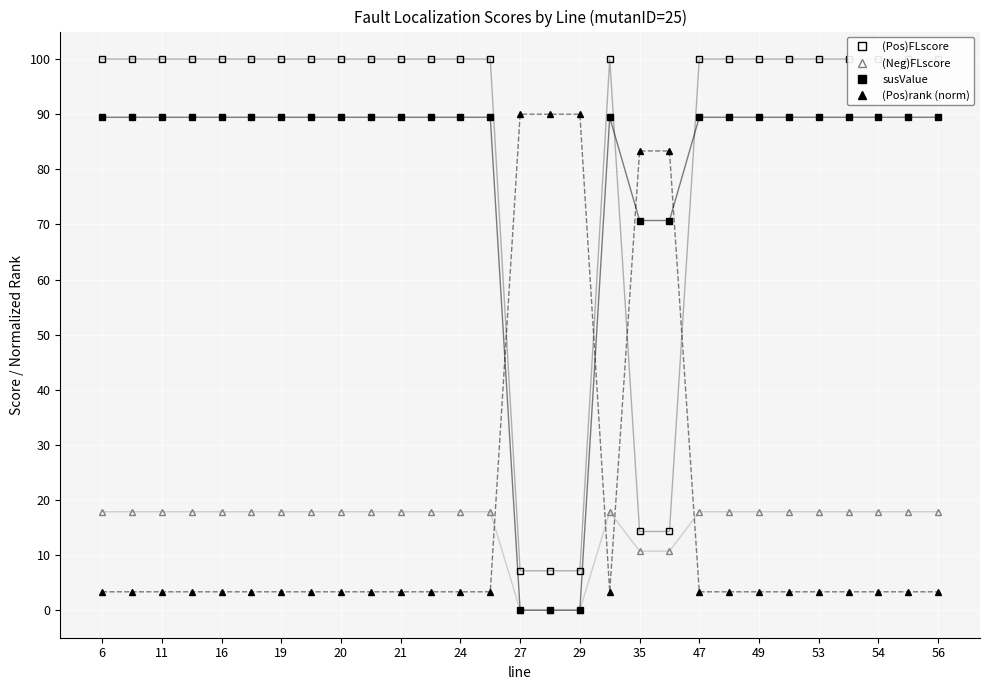

Which series has the largest total across all categories?

(Pos)FLscore